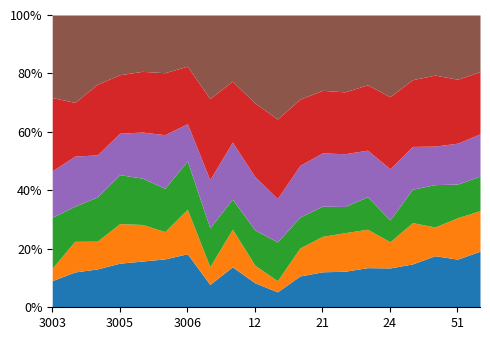

What is the difference between the second highest and second lowest values in the aggv20f series?

0.2